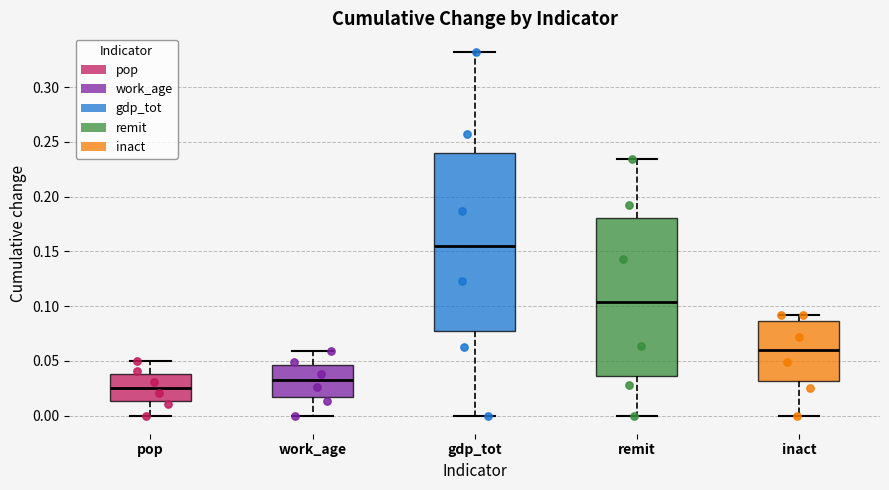

Which box is the tallest, from its lower edge to its upper edge?

gdp_tot